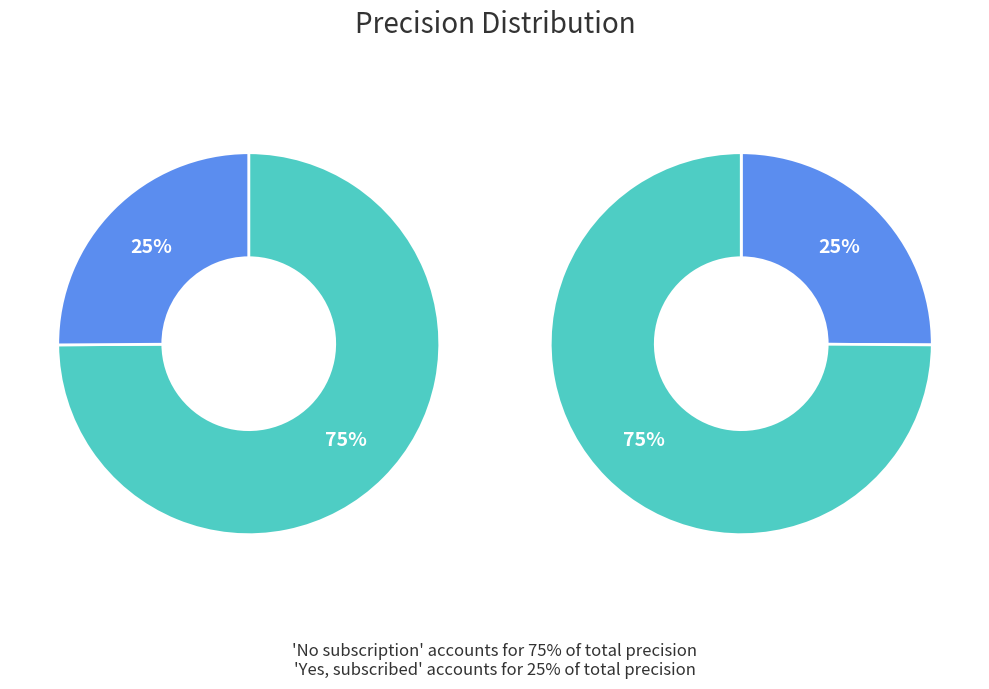

What is the smallest slice in the pie chart?

Yes, subscribed